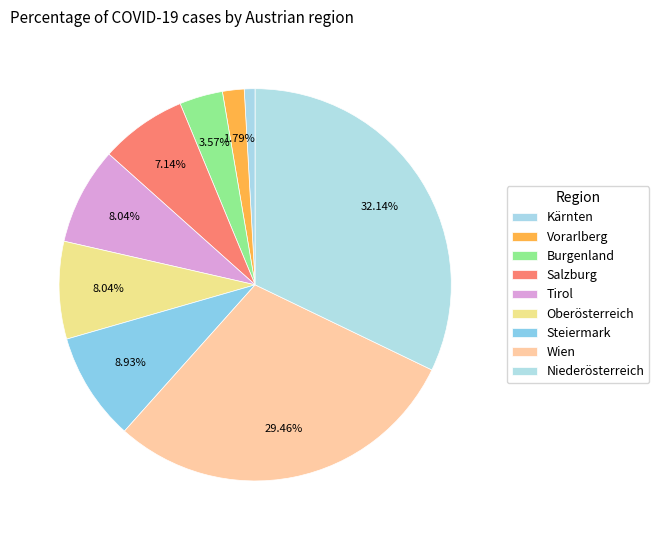

Which has a higher value, Kärnten or Salzburg?

Salzburg